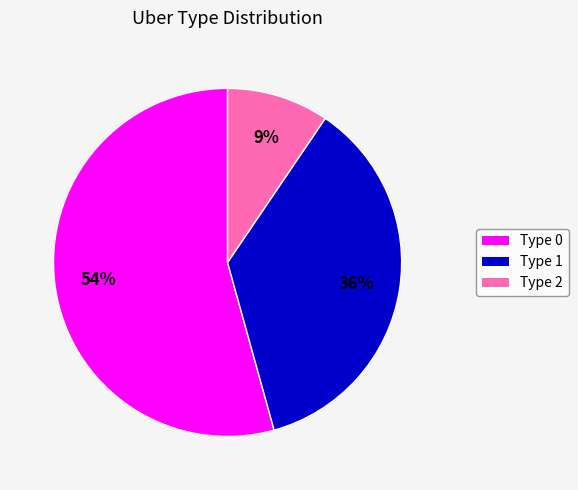

To the nearest percent, what is the difference between the largest and smallest slice percentages?

45%